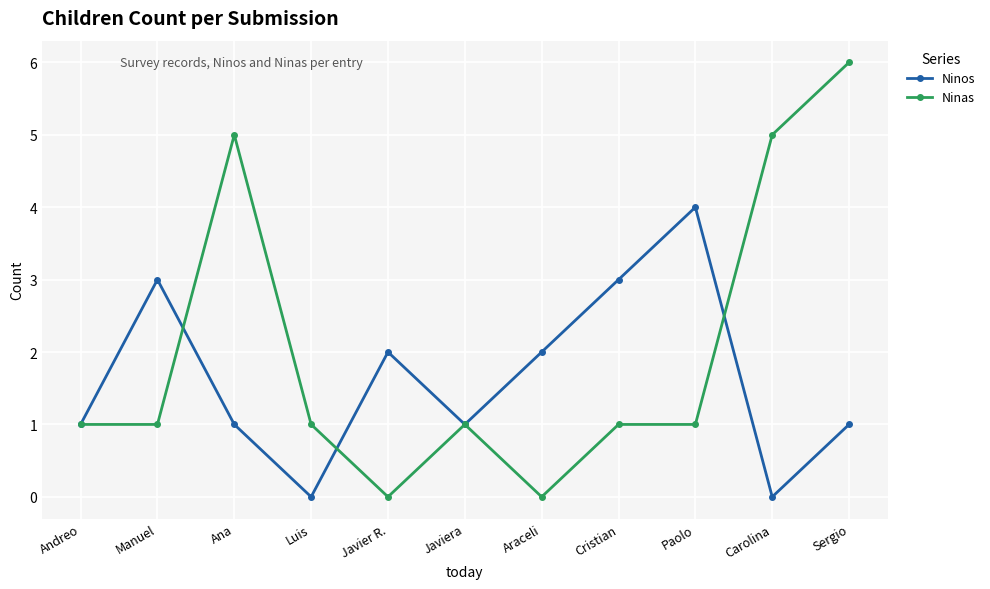

What is the value of the Ninas point at the 11th from the left?

6